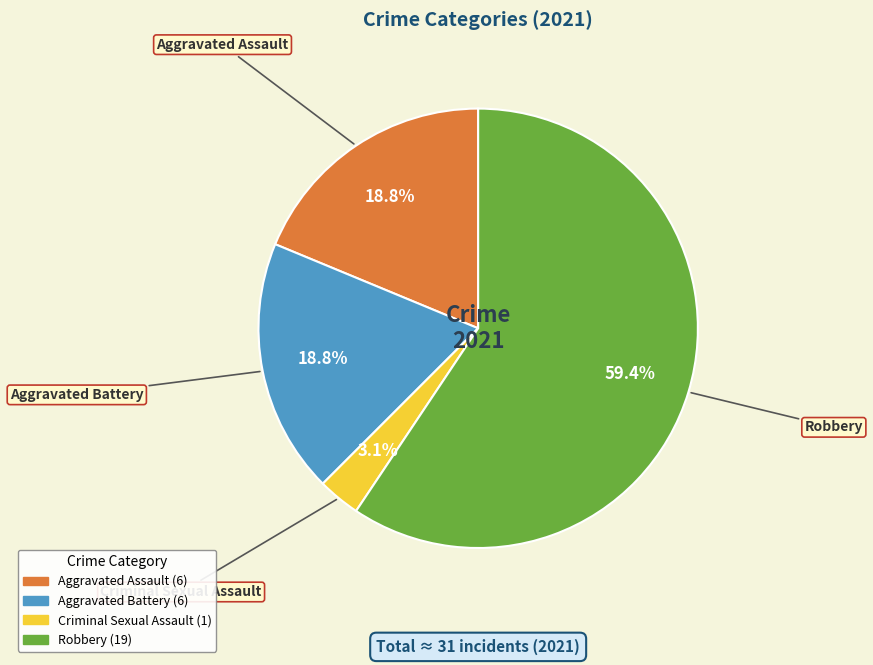

Is it true that Robbery is 53% of the pie?

False